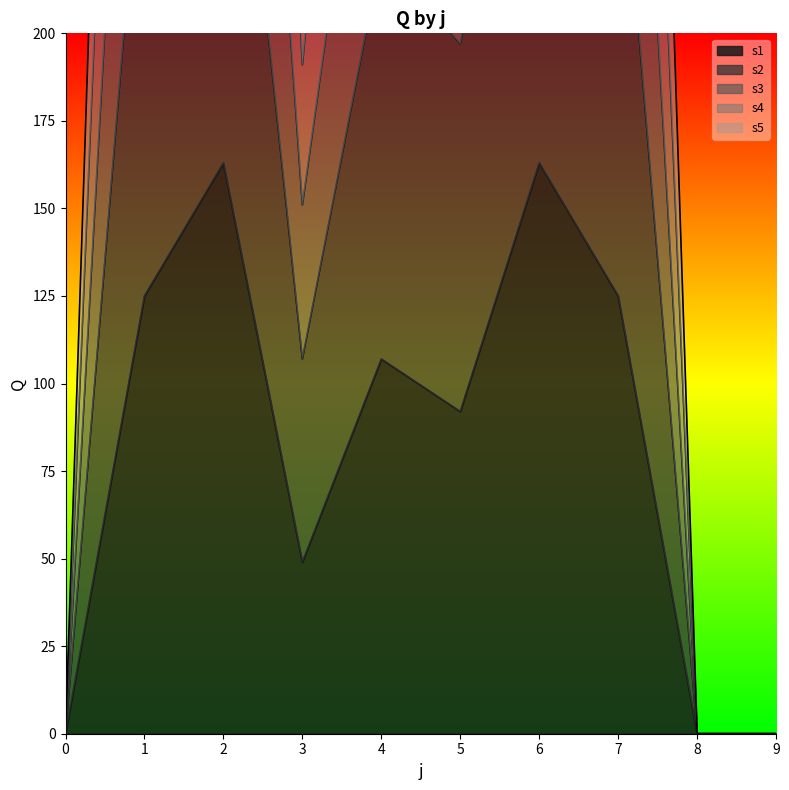

Rank the categories by s2 value from highest to lowest.

2, 6, 1, 7, 4, 5, 3, 0, 8, 9